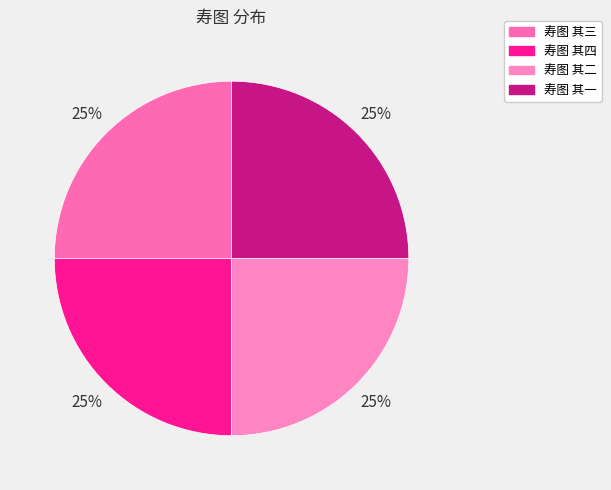

True or false: 寿图 其二 accounts for 25% of the total.

True